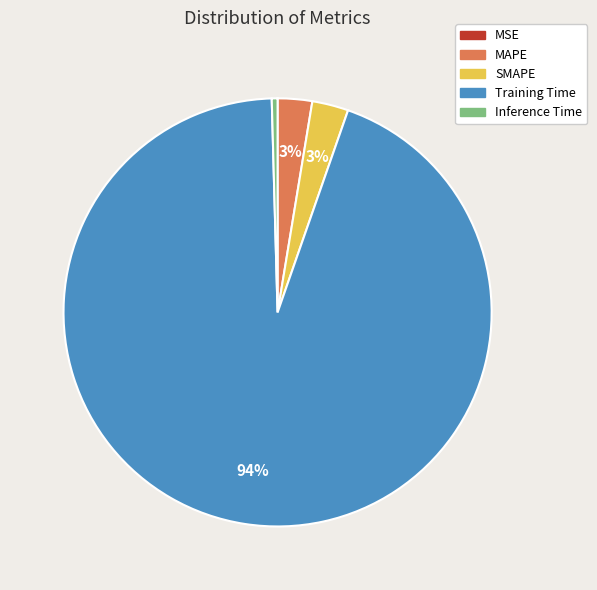

Between Inference Time and Training Time, which is larger?

Training Time